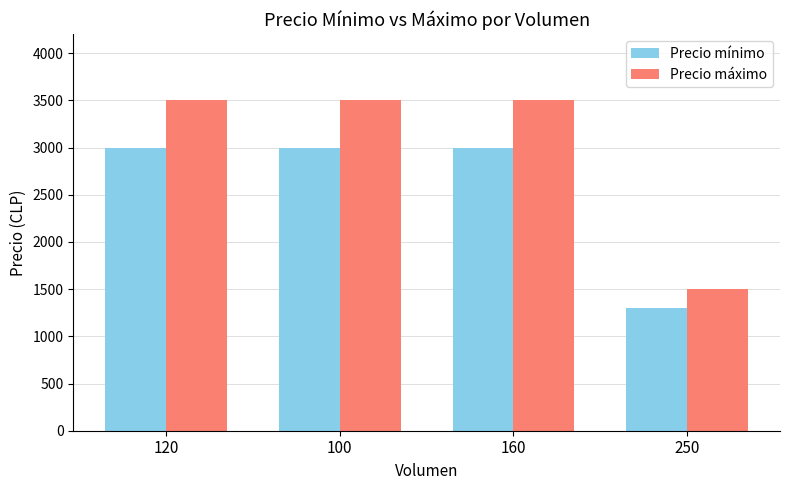

The Precio mínimo series shows 5374 at 100. True or false?

False